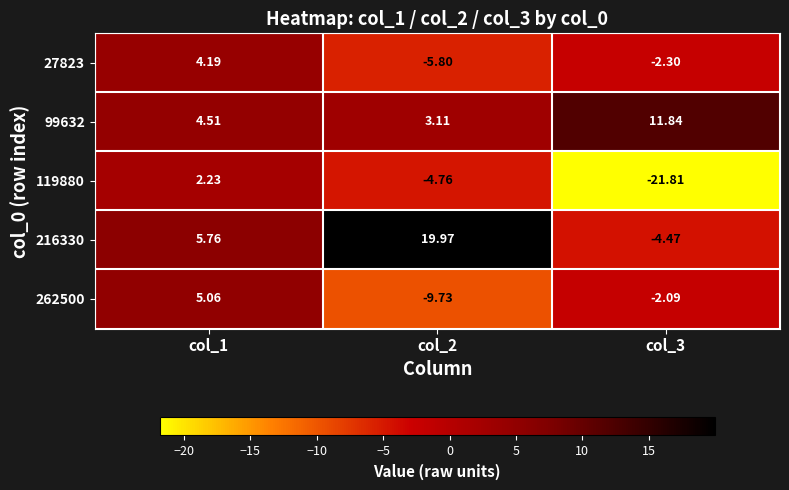

Which series has the widest spread of values?

216330